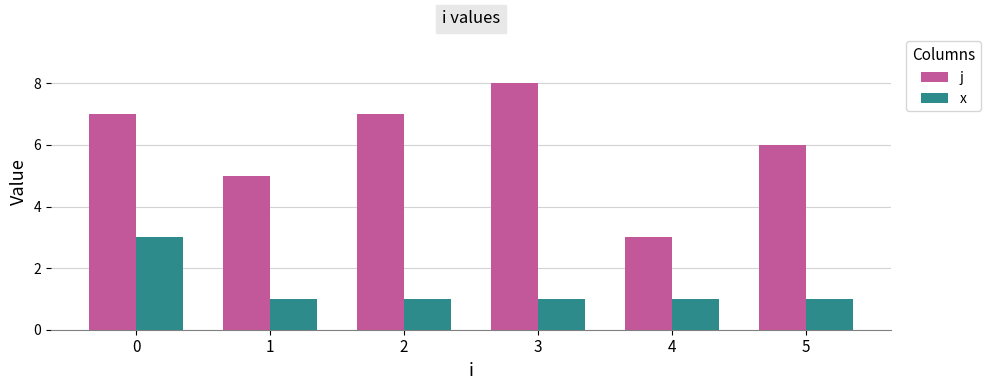

What is the value of the j bar at the 6th from the left?

6